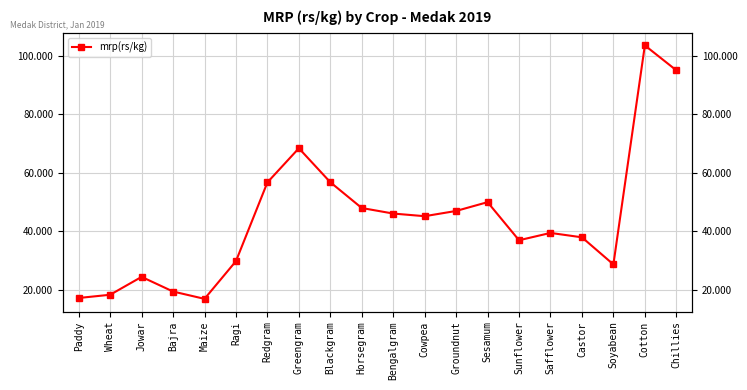

What is the sum of all values?

886.6